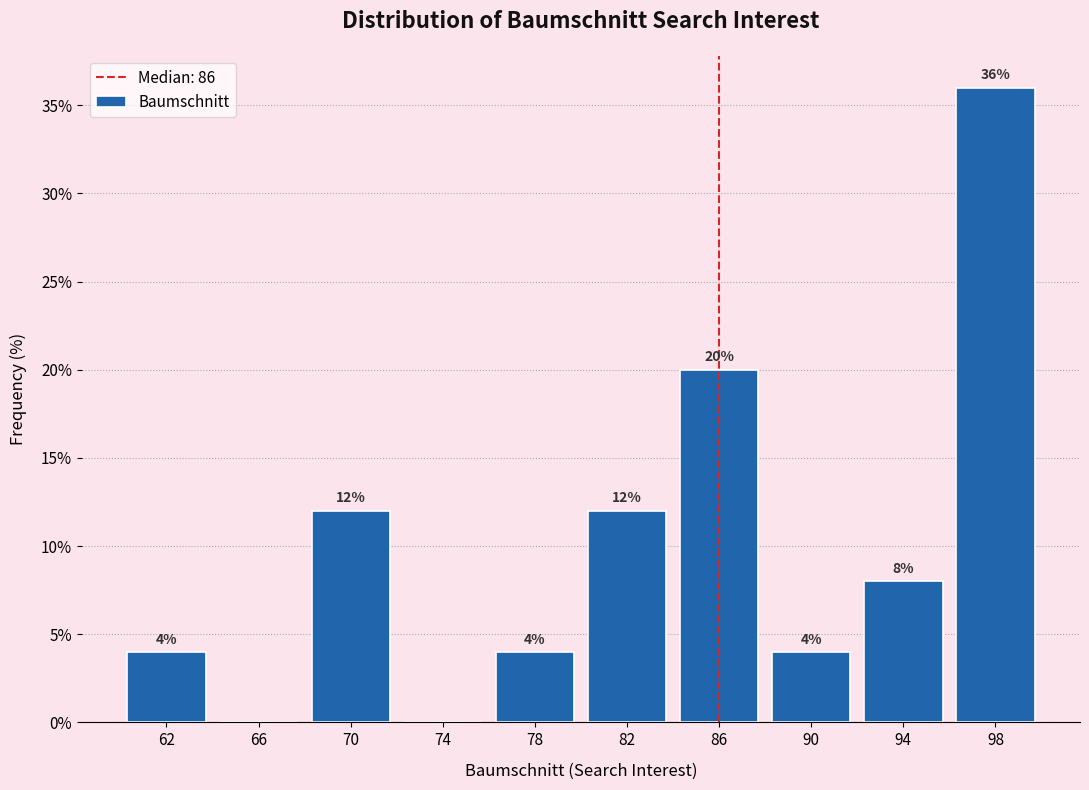

Which range on the x-axis has the tallest bar?

96 to 100